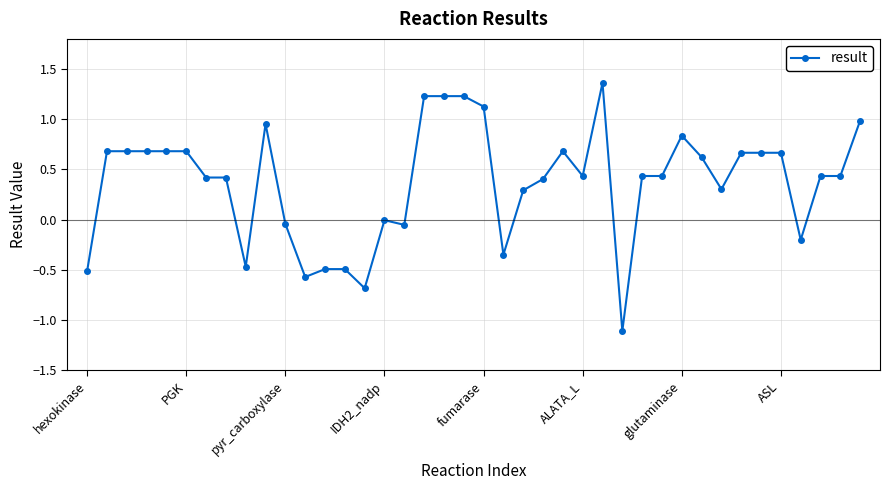

What is the smallest value displayed?

-1.1